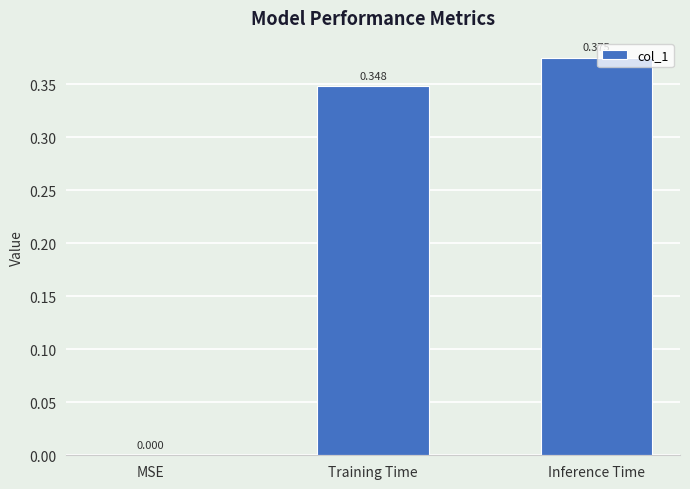

What is the change in value from MSE to Training Time?

+0.3